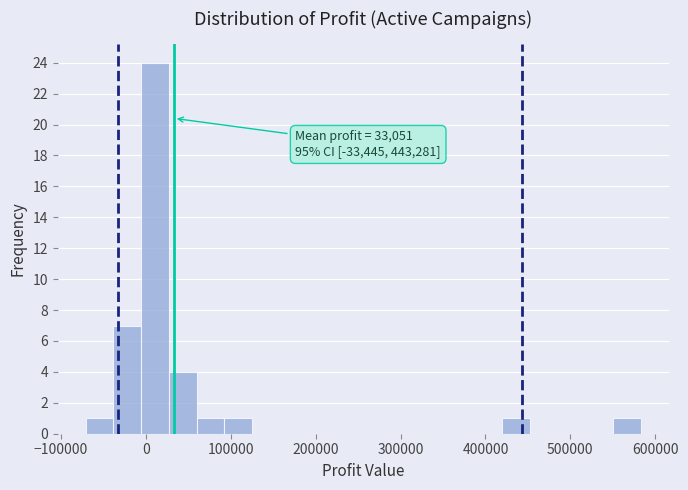

Around what value on the x-axis is the tallest bar? Give the approximate position of its centre, as read against the axis.

10000